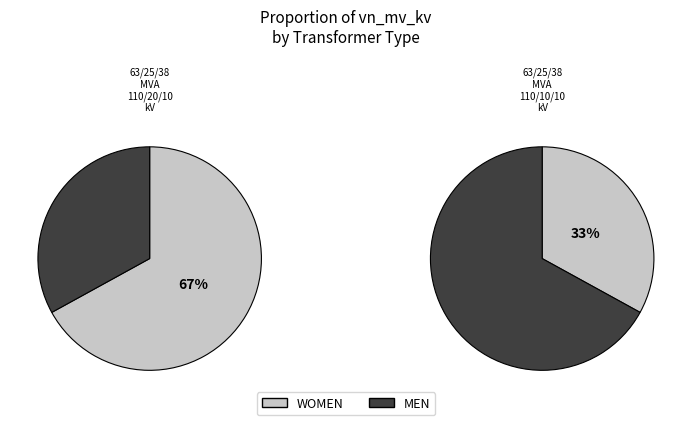

To the nearest percent, what is the difference between the largest and smallest slice percentages?

33%